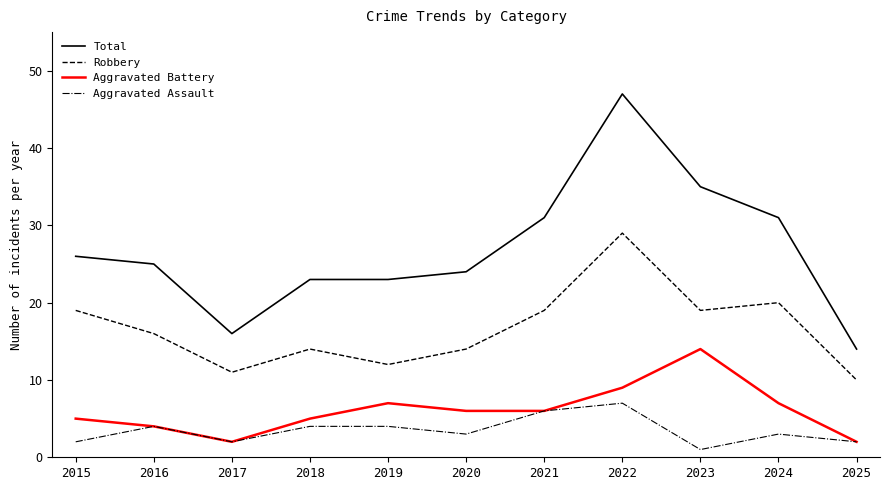

At which category is the sum across all series the highest?

2022